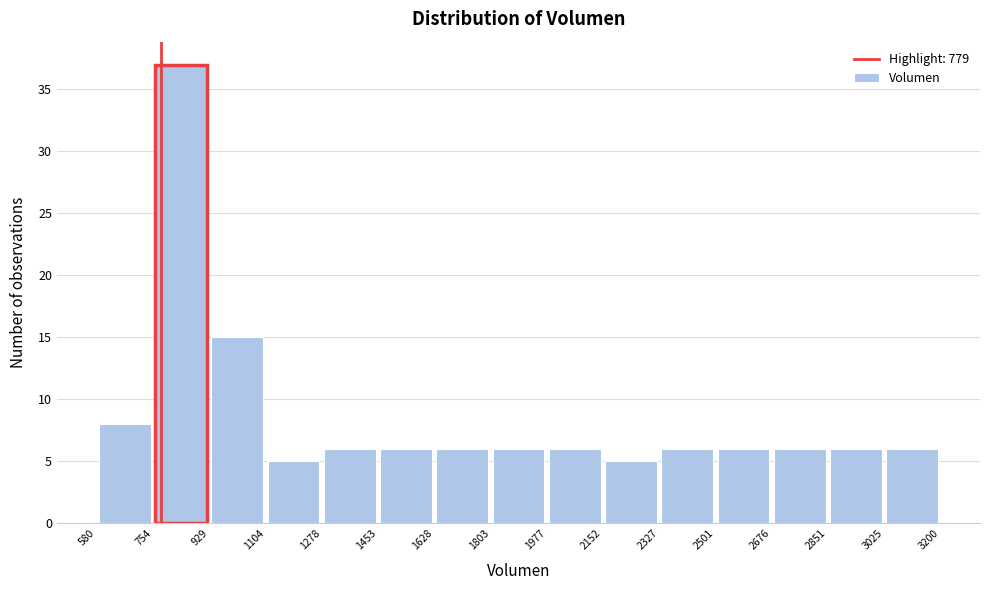

Reading left to right, transcribe this chart: for each bar, give the range it covers on the x-axis and its height. The values are not printed on the chart, so give them approximately, as read against the axis.

580 to 754: 8
754 to 929: 37
929 to 1104: 15
1104 to 1278: 5
1278 to 1453: 6
1453 to 1628: 6
1628 to 1803: 6
1803 to 1977: 6
1977 to 2152: 6
2152 to 2327: 5
2327 to 2501: 6
2501 to 2676: 6
2676 to 2851: 6
2851 to 3025: 6
3025 to 3200: 6